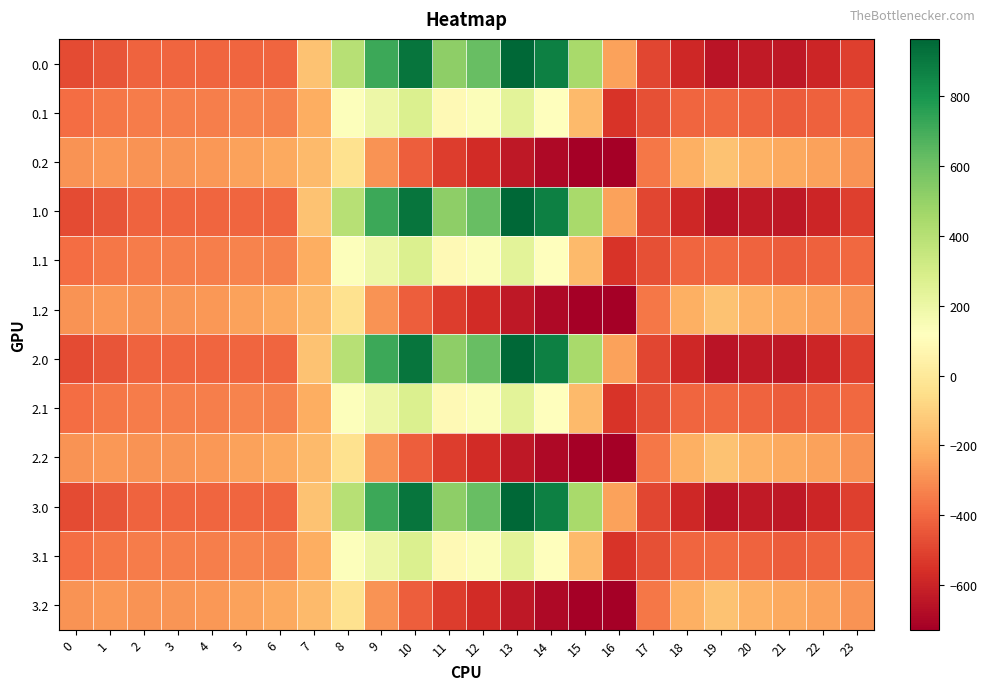

List the series in order of their peak value, highest first.

0.0, 1.0, 2.0, 3.0, 0.1, 1.1, 2.1, 3.1, 0.2, 1.2, 2.2, 3.2